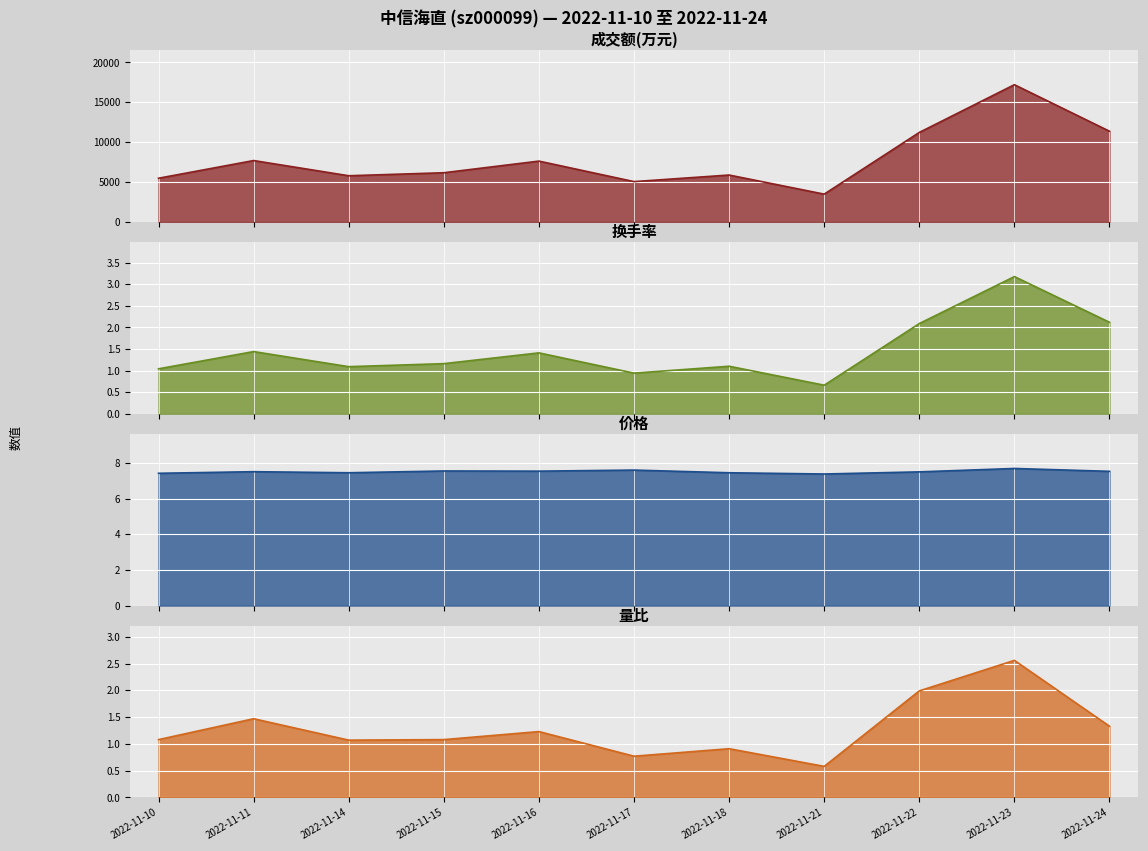

What is the difference between the 价格 values at 2022-11-23 and 2022-11-18?

0.2